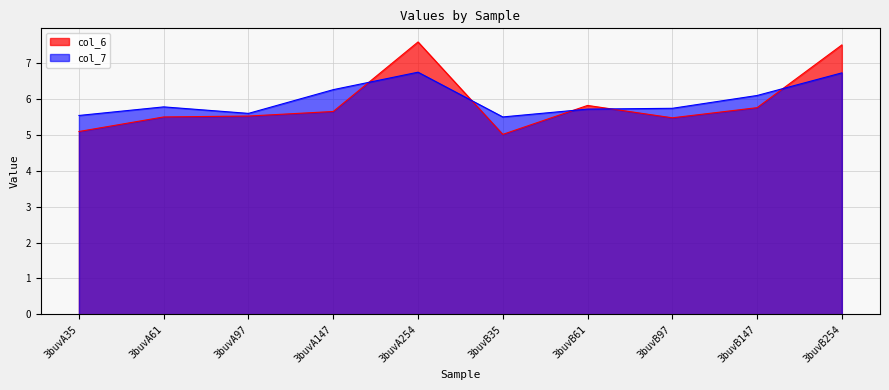

What is the sum of all col_6 values?

58.9